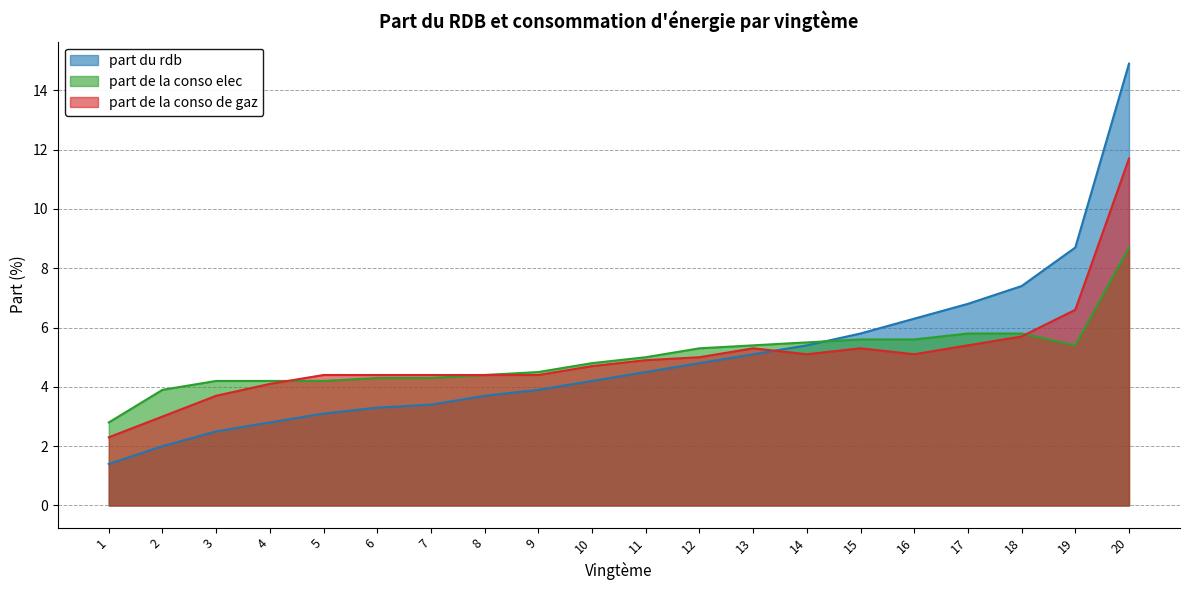

At which label does part de la conso elec first exceed 5?

12